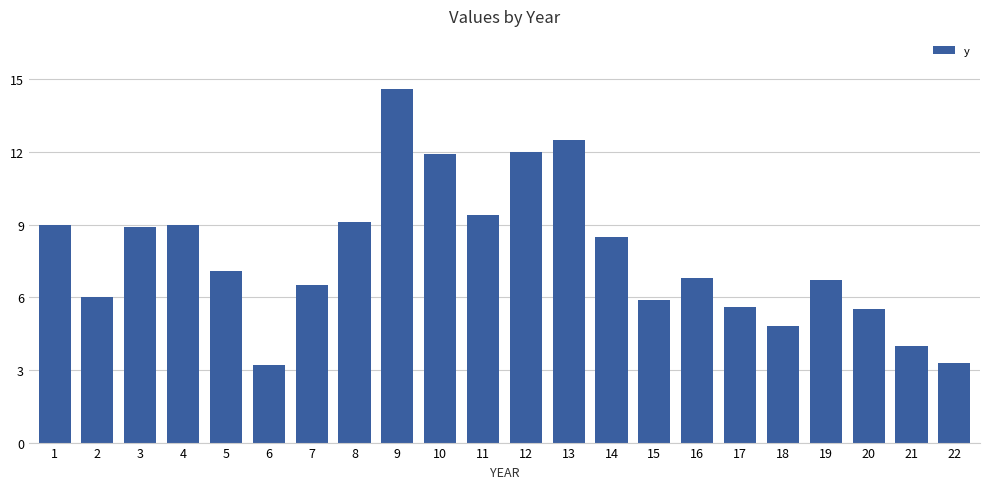

How many bars are there in total?

22